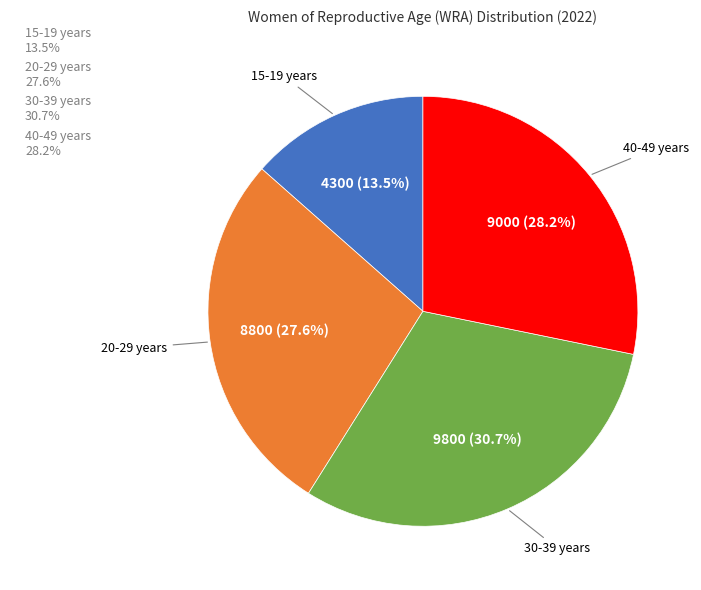

Does 15-19 years represent more than half of the total?

No